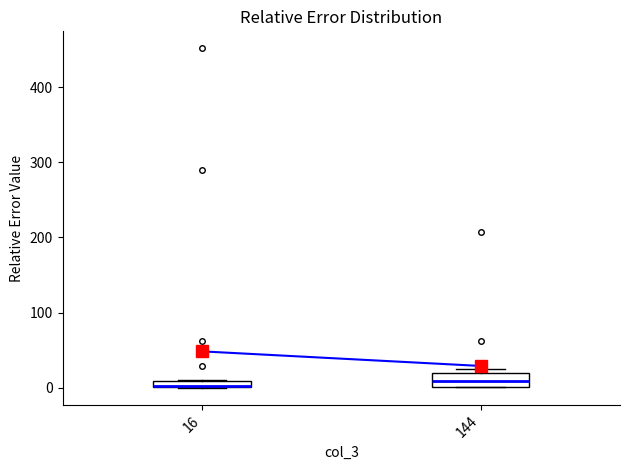

Which box is the tallest, from its lower edge to its upper edge?

144